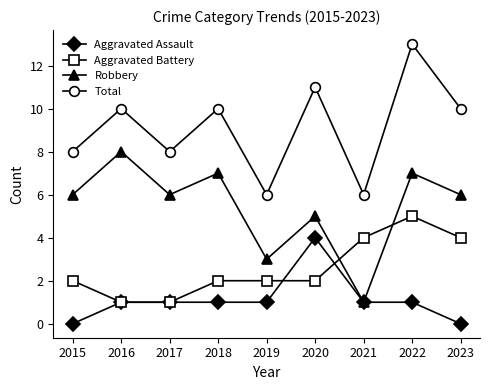

Count the number of categories in the chart.

9